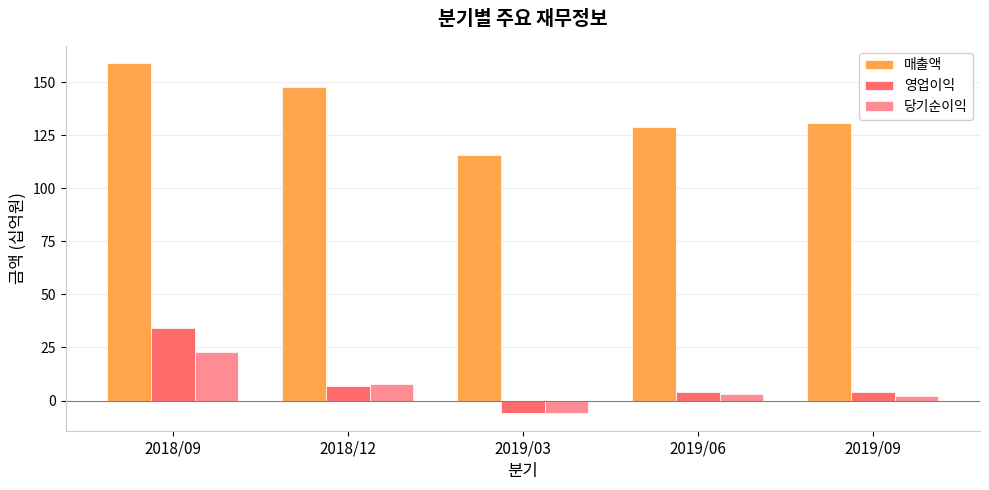

At which category is the sum across all series the highest?

2018/09